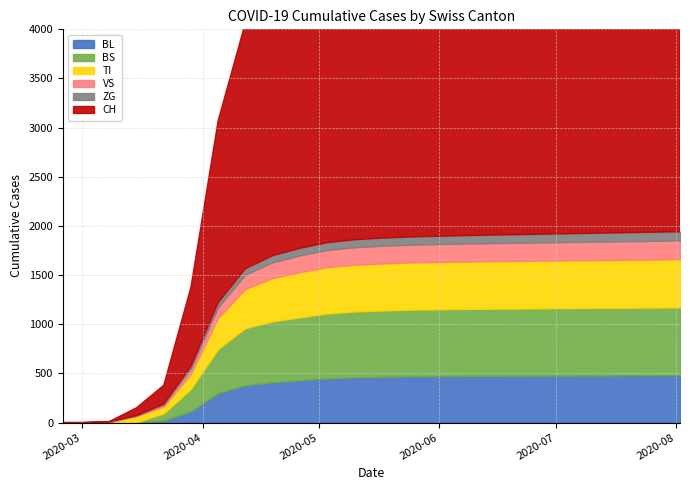

Which series has the largest total across all categories?

CH